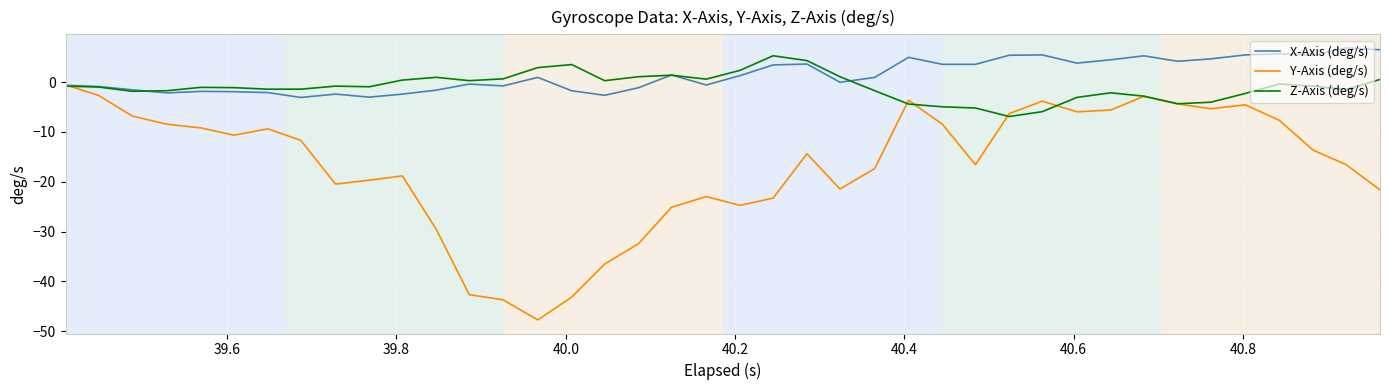

What is the smallest value displayed?

-47.7